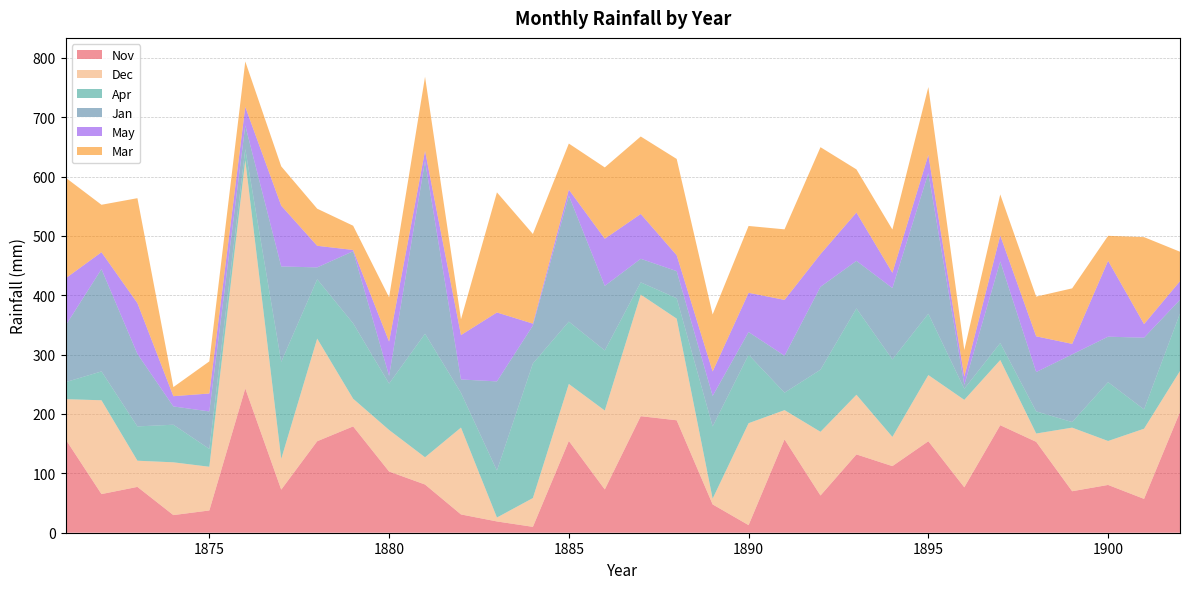

Reading right to left, transcribe all the data shown in this chart.

Jan: 1902=22.9	1901=120.8	1900=76.6	1899=114.0	1898=66.2	1897=137.4	1896=6.5	1895=236.9	1894=120.2	1893=80.1	1892=139.6	1891=62.3	1890=38.2	1889=51.4	1888=45.6	1887=39.7	1886=108.8	1885=212.2	1884=63.8	1883=150.2	1882=22.5	1881=290.9	1880=13.0	1879=121.4	1878=20.0	1877=160.7	1876=39.5	1875=63.1	1874=30.8	1873=122.0	1872=172.3	1871=95.2
Mar: 1902=49.6	1901=146.5	1900=42.0	1899=93.5	1898=66.9	1897=69.2	1896=44.9	1895=114.3	1894=72.8	1893=72.7	1892=180.1	1891=118.8	1890=112.6	1889=96.0	1888=162.2	1887=130.5	1886=120.1	1885=77.6	1884=151.0	1883=202.3	1882=26.6	1881=124.8	1880=74.6	1879=40.8	1878=62.5	1877=66.2	1876=76.5	1875=54.1	1874=15.3	1873=176.8	1872=79.9	1871=169.8
Apr: 1902=97.0	1901=32.5	1900=99.1	1899=9.4	1898=37.3	1897=28.6	1896=18.7	1895=103.3	1894=130.5	1893=145.4	1892=104.6	1891=29.4	1890=115.3	1889=121.6	1888=34.4	1887=20.6	1886=101.2	1885=105.0	1884=226.7	1883=79.1	1882=58.5	1881=208.1	1880=78.1	1879=127.0	1878=99.9	1877=163.4	1876=18.8	1875=30.1	1874=63.3	1873=57.8	1872=48.6	1871=28.6
May: 1902=31.4	1901=22.9	1900=127.9	1899=17.7	1898=60.2	1897=43.7	1896=13.8	1895=30.6	1894=25.8	1893=81.4	1892=55.1	1891=94.0	1890=66.1	1889=41.2	1888=26.8	1887=75.5	1886=79.4	1885=10.1	1884=3.3	1883=116.1	1882=74.8	1881=17.1	1880=57.7	1879=2.2	1878=36.4	1877=102.4	1876=31.5	1875=30.2	1874=17.3	1873=85.6	1872=28.5	1871=79.6
Nov: 1902=203.3	1901=57.0	1900=80.5	1899=69.9	1898=153.1	1897=181.1	1896=76.5	1895=154.1	1894=112.2	1893=131.9	1892=62.7	1891=157.2	1890=12.8	1889=47.7	1888=189.4	1887=196.3	1886=72.9	1885=154.6	1884=9.9	1883=19.0	1882=30.8	1881=81.2	1880=103.1	1879=179.1	1878=154.1	1877=72.6	1876=243.0	1875=37.5	1874=29.7	1873=77.2	1872=65.1	1871=157.6
Dec: 1902=69.1	1901=118.2	1900=74.0	1899=107.1	1898=14.0	1897=109.8	1896=147.3	1895=111.5	1894=49.2	1893=100.5	1892=107.3	1891=49.3	1890=171.7	1889=9.7	1888=171.2	1887=204.8	1886=132.9	1885=96.0	1884=48.5	1883=6.6	1882=146.3	1881=45.9	1880=70.0	1879=46.6	1878=172.9	1877=51.8	1876=384.5	1875=73.6	1874=88.9	1873=44.1	1872=158.0	1871=67.4